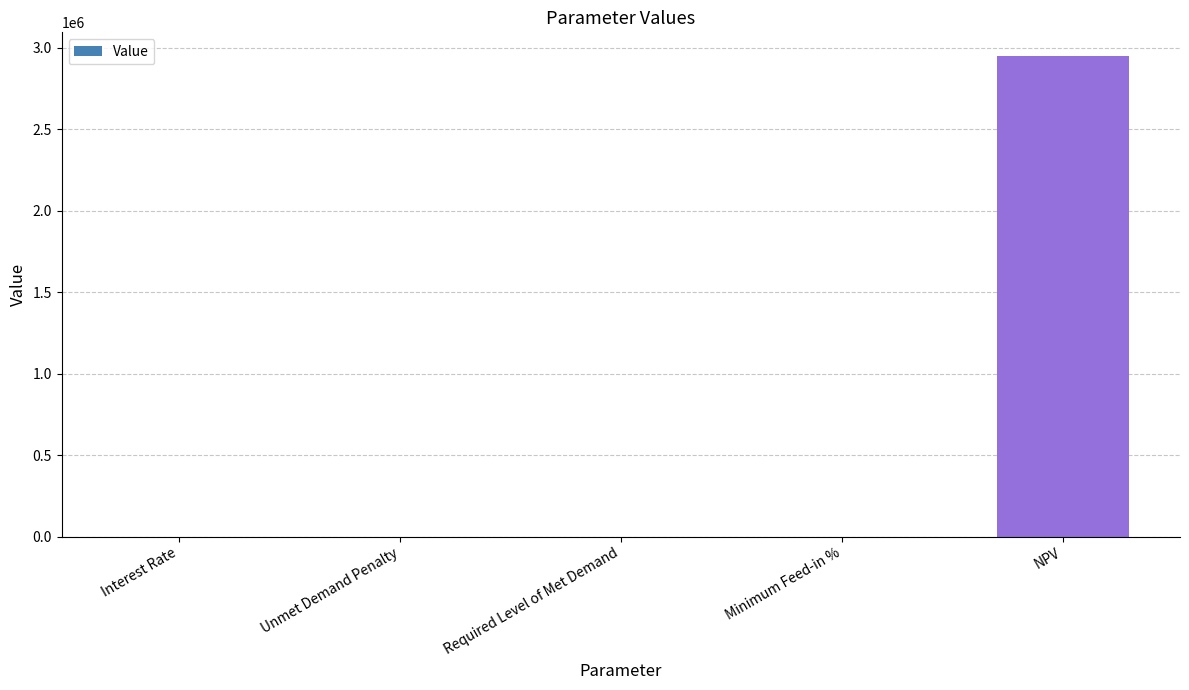

Count the number of values greater than 0.

2